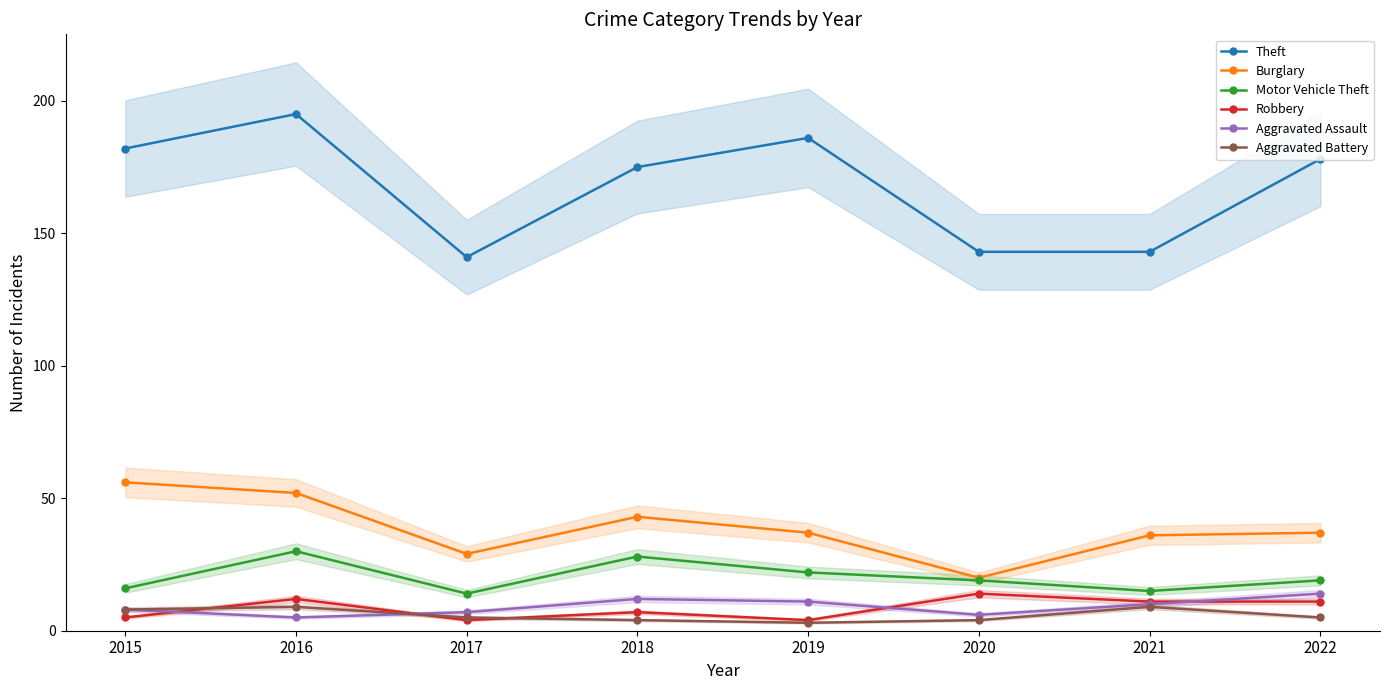

At which category does Theft reach its first local valley?

2017